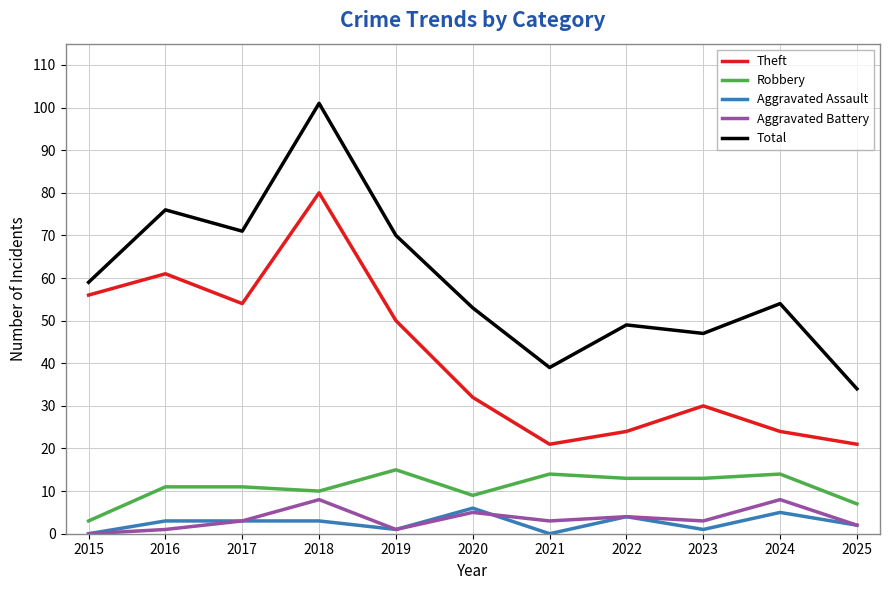

How many values in the Aggravated Assault series are below 3?

5